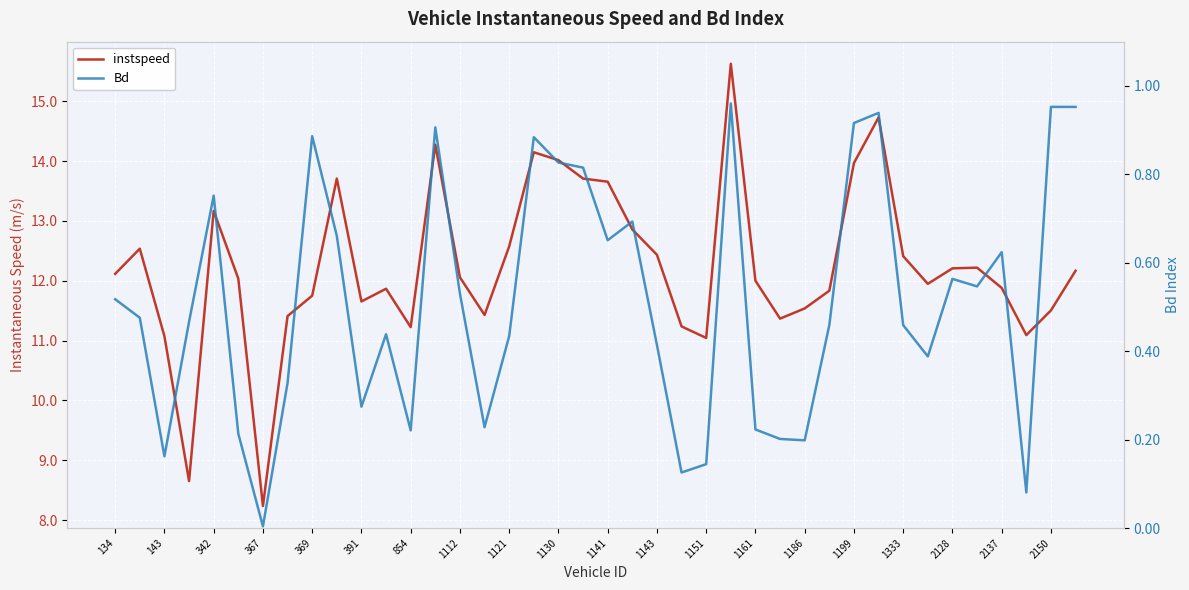

True or false: Bd and instspeed intersect in this chart.

False